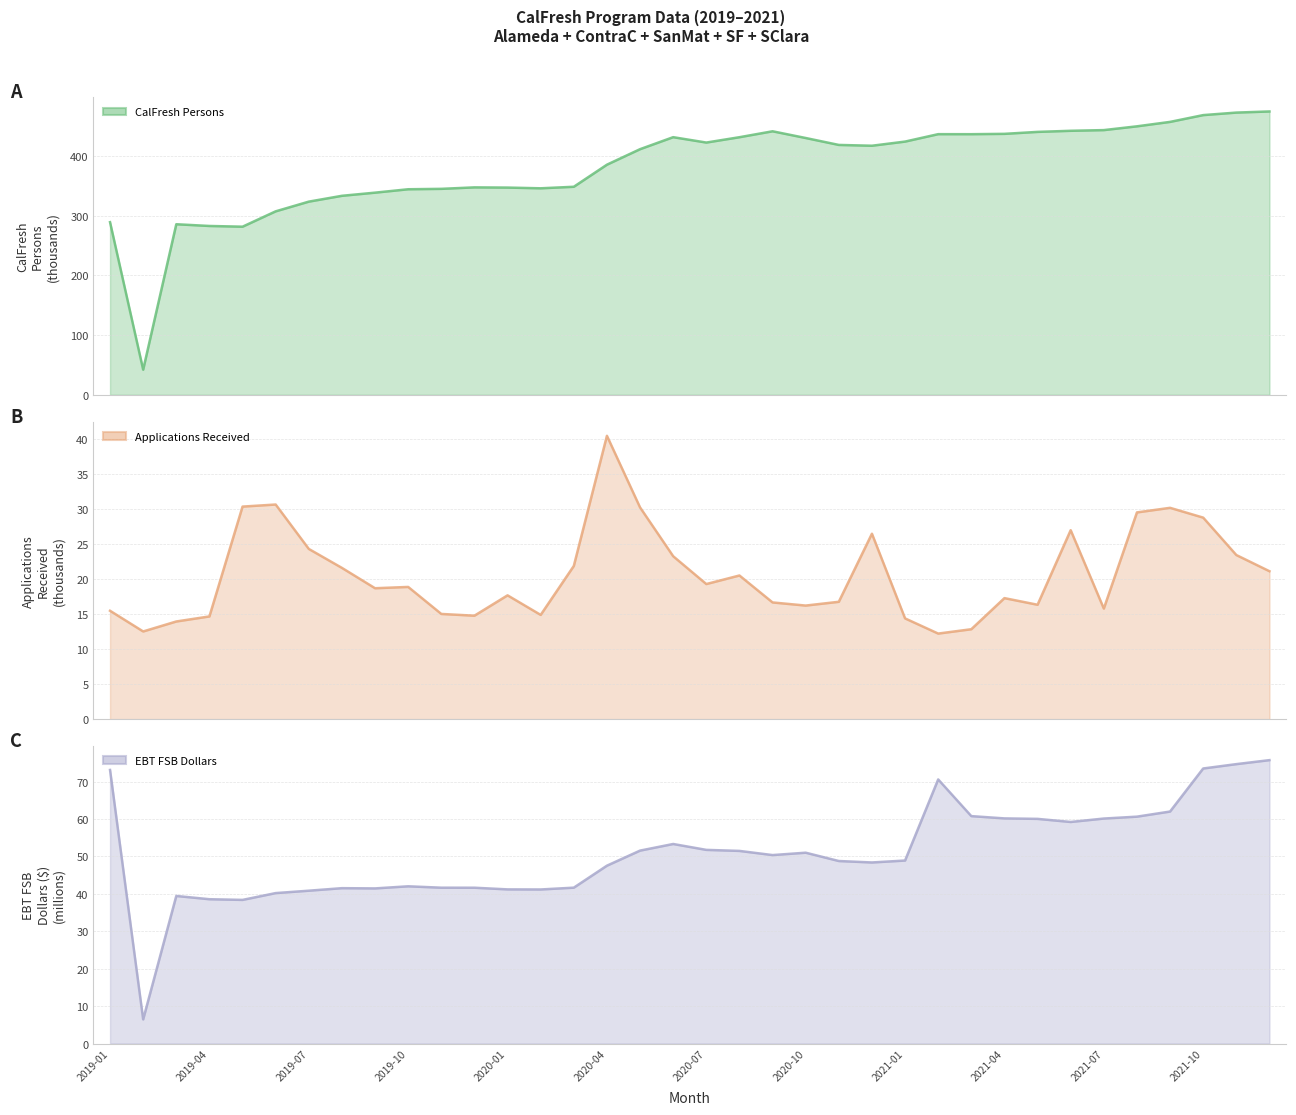

What position from the right is 2019-01?

36